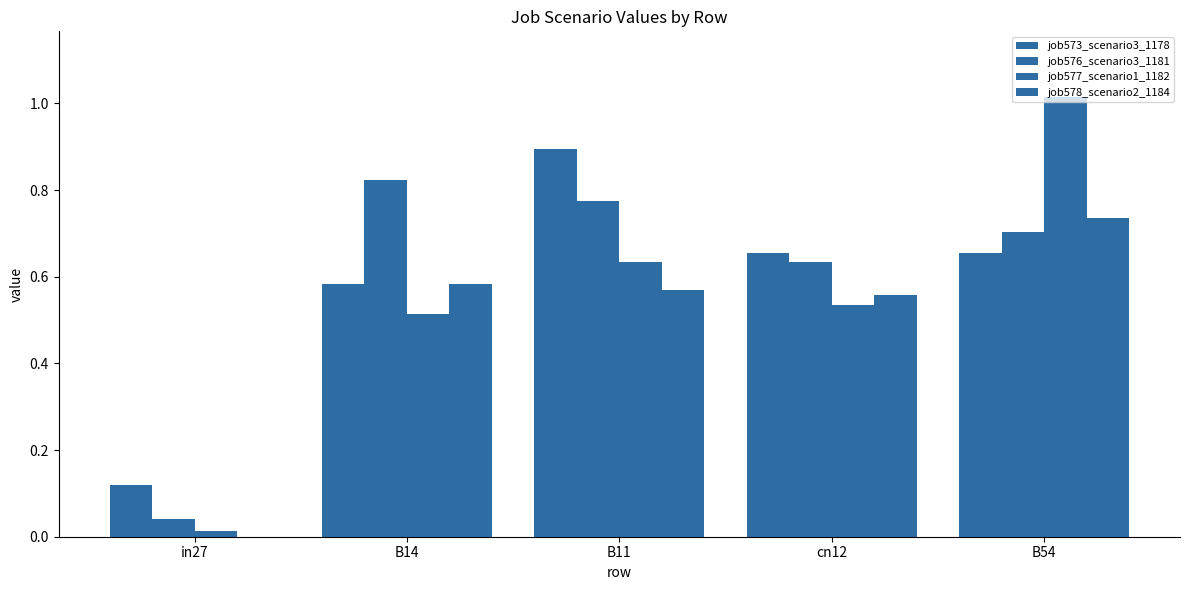

True or false: job578_scenario2_1184 has a value of 0.4 at B14.

False